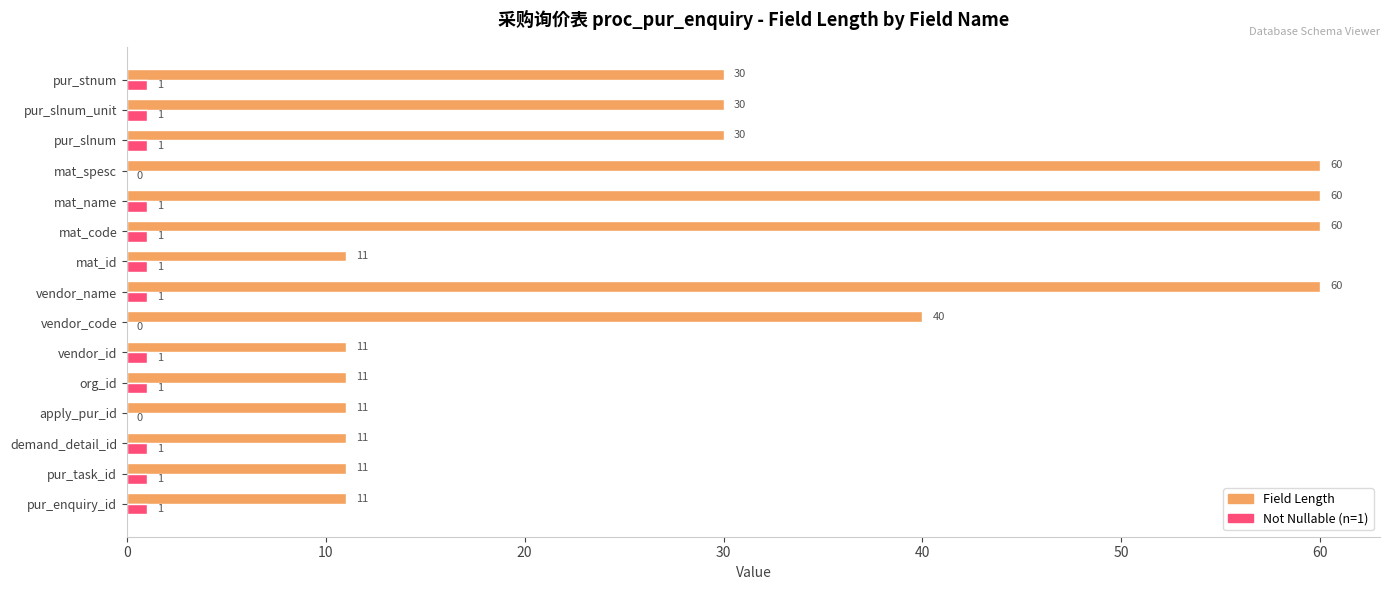

What is the maximum value shown in the chart?

60